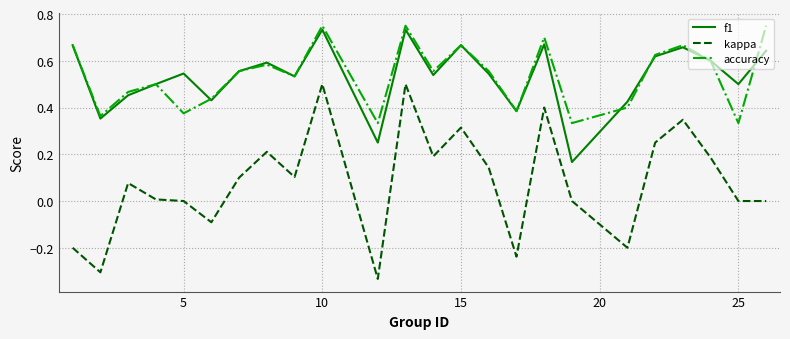

True or false: kappa and accuracy cross at least once.

False